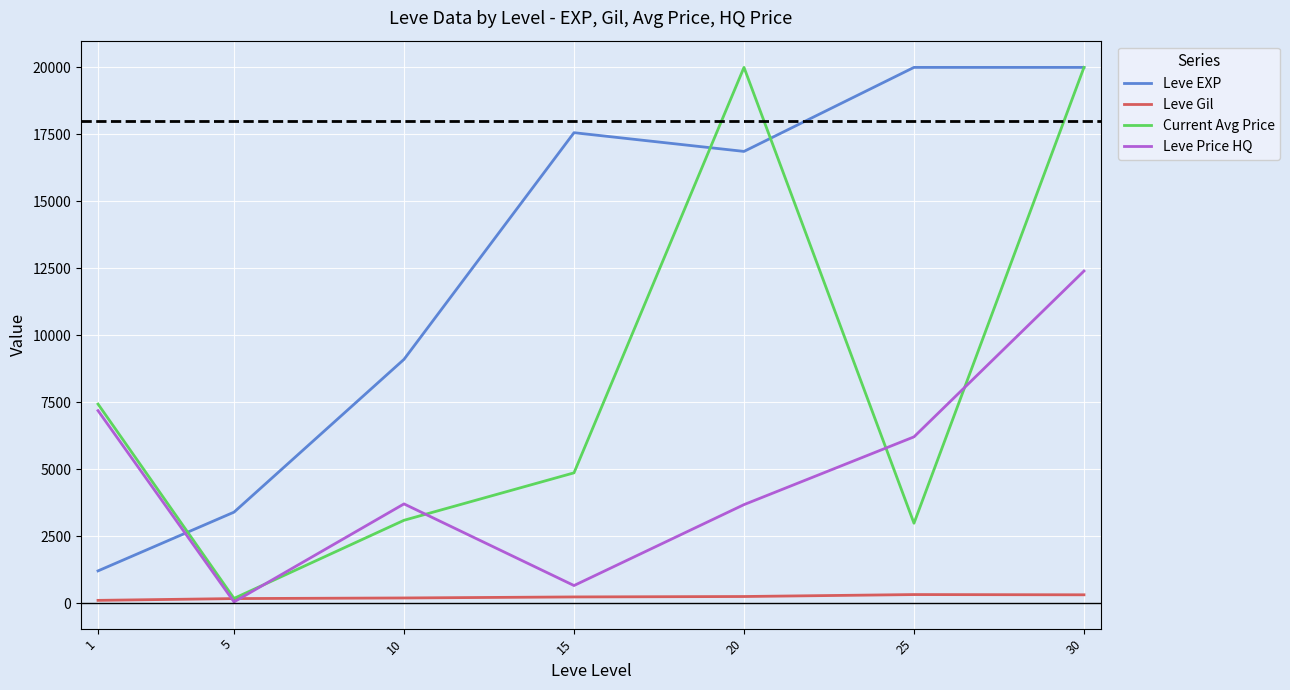

True or false: Leve EXP has a value of 20000.0 at 30.

True